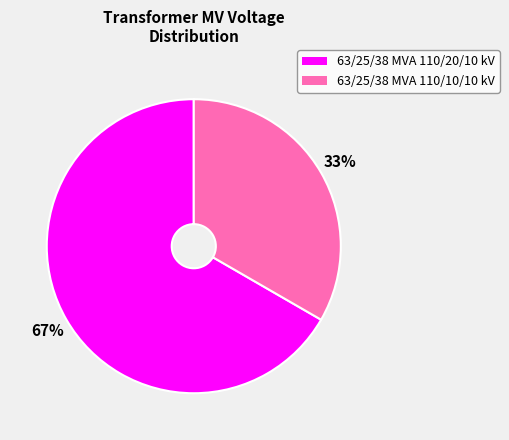

How many slices are in this pie chart?

2